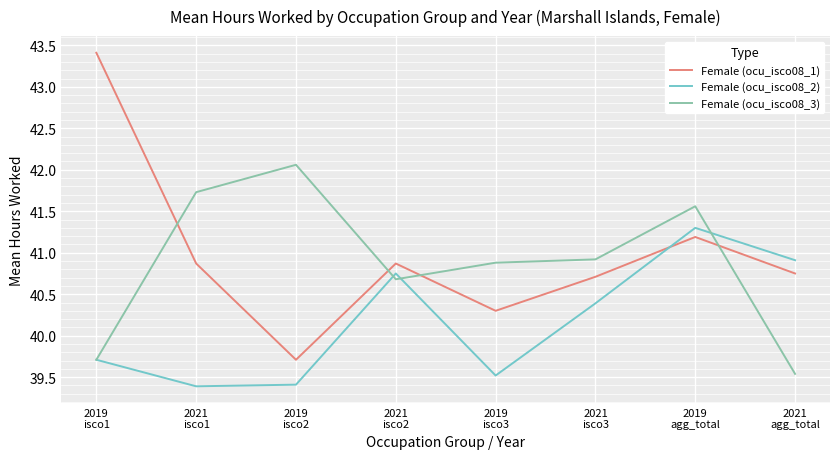

Which series has the largest range (max minus min)?

Female (ocu_isco08_1)